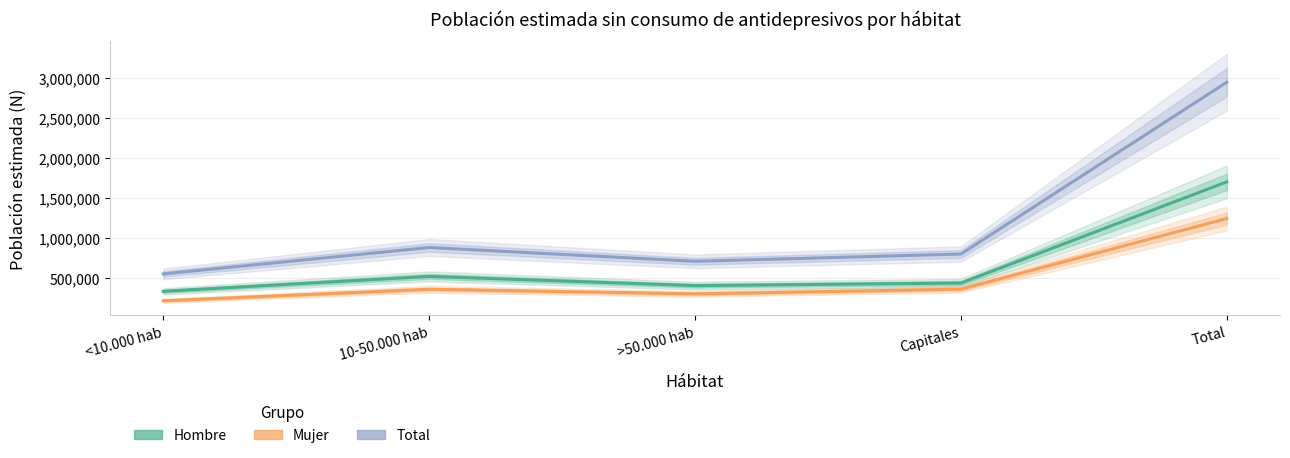

Does the chart have visible grid lines?

Yes